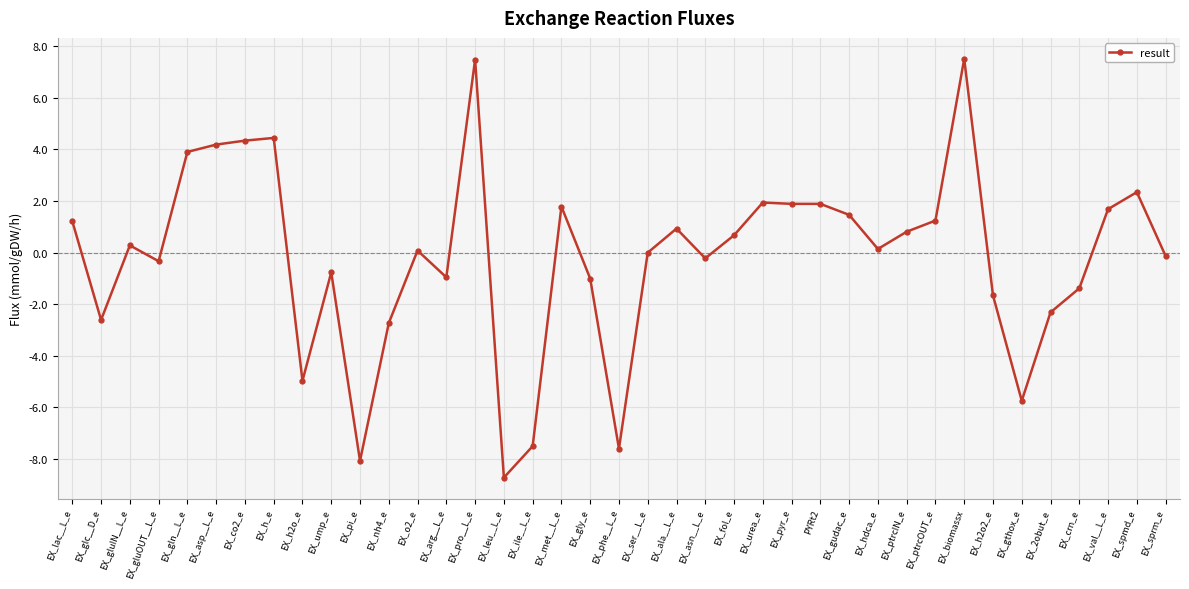

The chart shows a value of -4.1 at EX_pi_e. True or false?

False